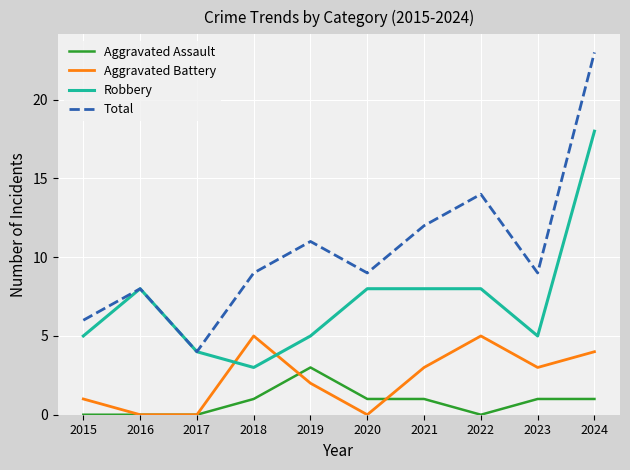

What are all the series names shown in the legend?

Aggravated Assault, Aggravated Battery, Robbery, Total